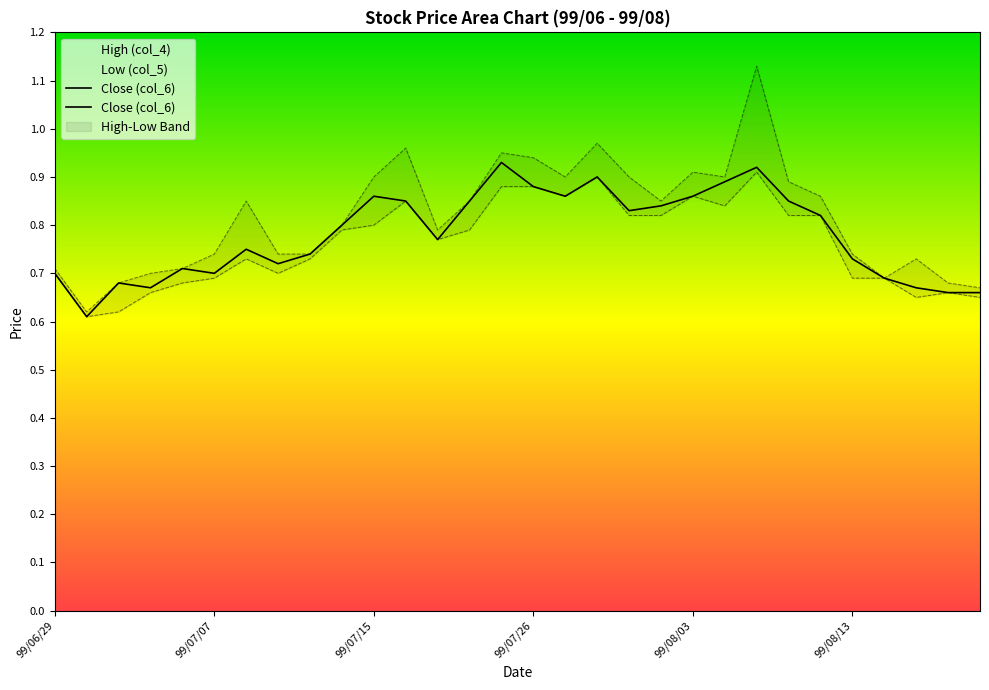

How many interior local peaks (higher than both neighbors) does the data have?

7